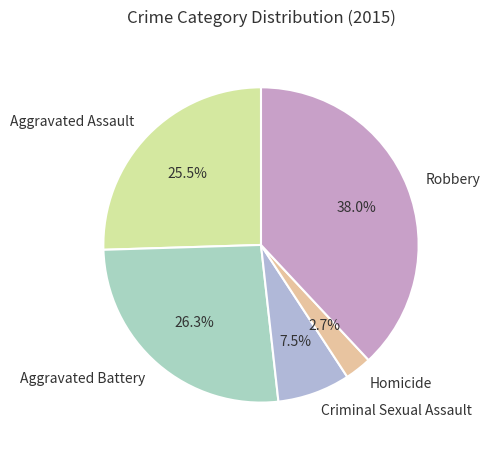

To the nearest percent, what is the difference between the largest and smallest slice percentages?

35%